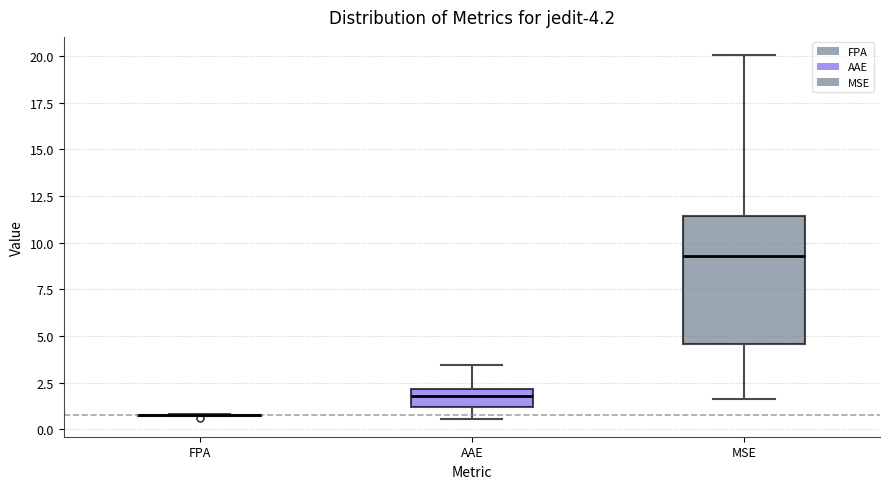

Comparing the boxes themselves (not the whiskers), which one is the tallest?

MSE